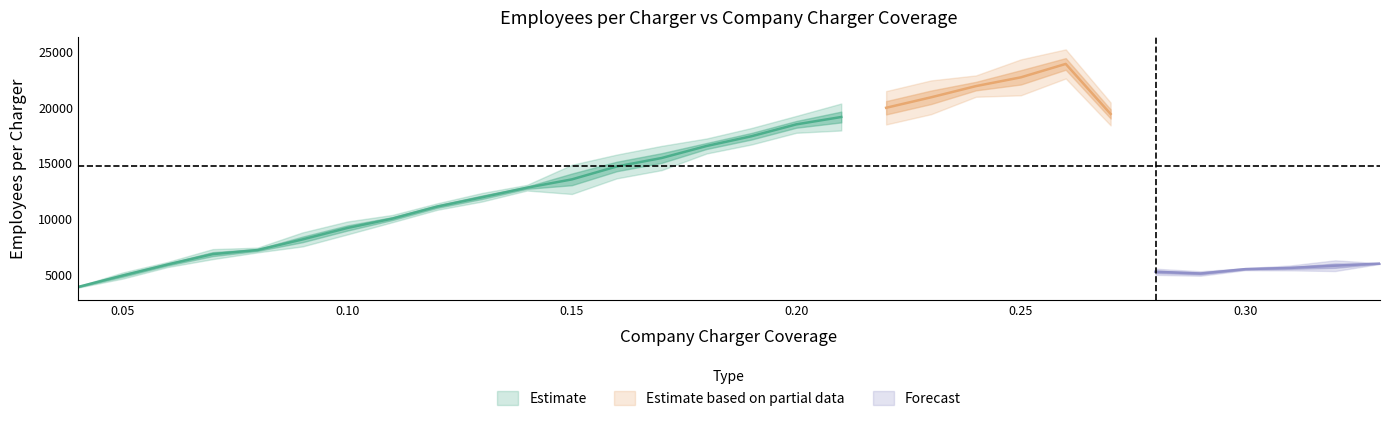

What is the sum of all 85 values?

361452.3